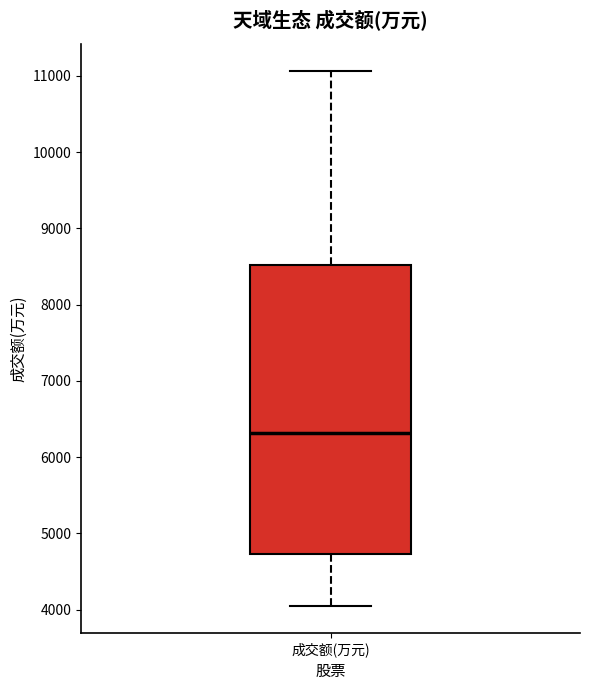

Read this box plot against the y-axis: the position of the median line, the range covered by the box, and the ends of both whiskers. The values are not printed on the chart, so give them approximately, as read against the axis.

median 6300, box 4700 to 8500, whiskers 4000 to 11100